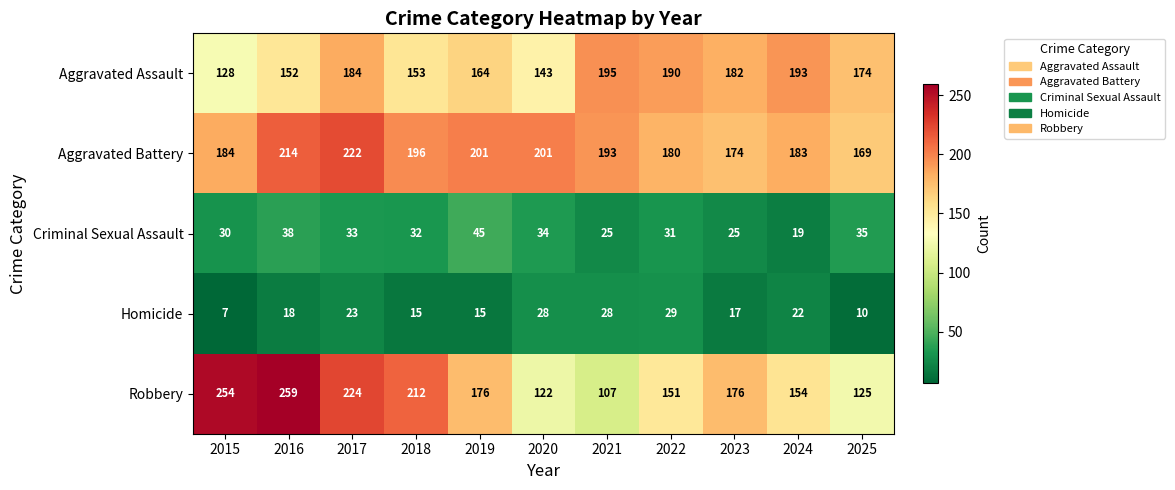

At which category is the sum across all series the highest?

2017